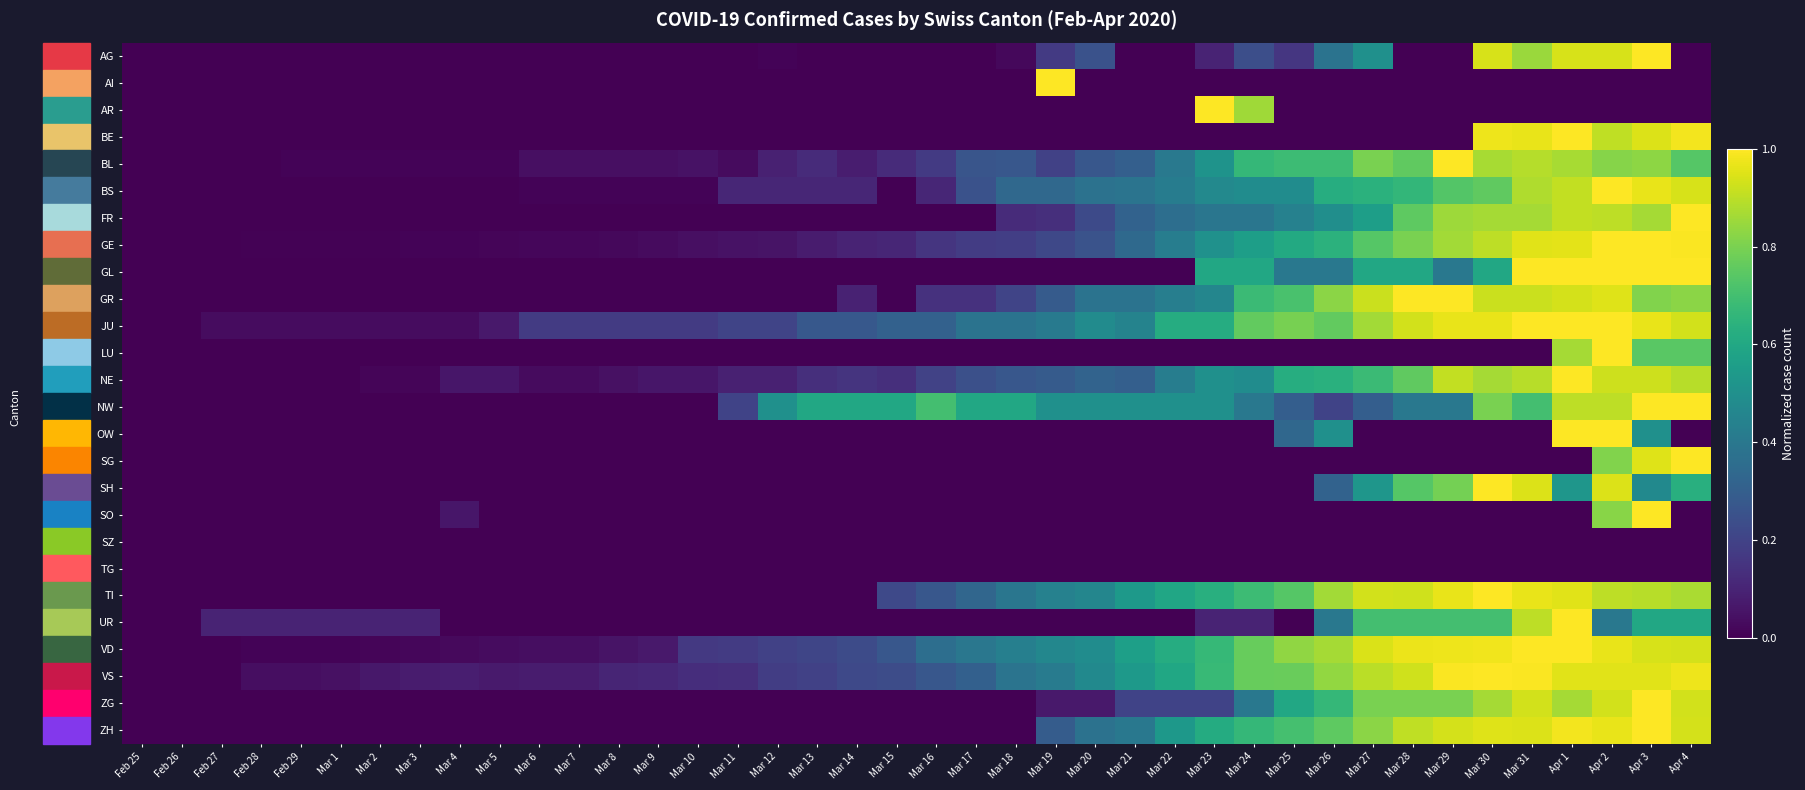

Reading left to right, extract all data points from this chart.

AG: Feb 25=0.0	Feb 26=0.0	Feb 27=0.0	Feb 28=0.0	Feb 29=0.0	Mar 1=0.0	Mar 2=0.0	Mar 3=0.0	Mar 4=0.0	Mar 5=0.0	Mar 6=0.0	Mar 7=0.0	Mar 8=0.0	Mar 9=0.0	Mar 10=0.0	Mar 11=0.0	Mar 12=0.0	Mar 13=0.0	Mar 14=0.0	Mar 15=0.0	Mar 16=0.0	Mar 17=0.0	Mar 18=0.0	Mar 19=0.2	Mar 20=0.2	Mar 21=0.0	Mar 22=0.0	Mar 23=0.1	Mar 24=0.2	Mar 25=0.2	Mar 26=0.4	Mar 27=0.5	Mar 28=0.0	Mar 29=0.0	Mar 30=0.9	Mar 31=0.8	Apr 1=0.9	Apr 2=0.9	Apr 3=1.0	Apr 4=0.0
AI: Feb 25=0.0	Feb 26=0.0	Feb 27=0.0	Feb 28=0.0	Feb 29=0.0	Mar 1=0.0	Mar 2=0.0	Mar 3=0.0	Mar 4=0.0	Mar 5=0.0	Mar 6=0.0	Mar 7=0.0	Mar 8=0.0	Mar 9=0.0	Mar 10=0.0	Mar 11=0.0	Mar 12=0.0	Mar 13=0.0	Mar 14=0.0	Mar 15=0.0	Mar 16=0.0	Mar 17=0.0	Mar 18=0.0	Mar 19=1.0	Mar 20=0.0	Mar 21=0.0	Mar 22=0.0	Mar 23=0.0	Mar 24=0.0	Mar 25=0.0	Mar 26=0.0	Mar 27=0.0	Mar 28=0.0	Mar 29=0.0	Mar 30=0.0	Mar 31=0.0	Apr 1=0.0	Apr 2=0.0	Apr 3=0.0	Apr 4=0.0
AR: Feb 25=0.0	Feb 26=0.0	Feb 27=0.0	Feb 28=0.0	Feb 29=0.0	Mar 1=0.0	Mar 2=0.0	Mar 3=0.0	Mar 4=0.0	Mar 5=0.0	Mar 6=0.0	Mar 7=0.0	Mar 8=0.0	Mar 9=0.0	Mar 10=0.0	Mar 11=0.0	Mar 12=0.0	Mar 13=0.0	Mar 14=0.0	Mar 15=0.0	Mar 16=0.0	Mar 17=0.0	Mar 18=0.0	Mar 19=0.0	Mar 20=0.0	Mar 21=0.0	Mar 22=0.0	Mar 23=1.0	Mar 24=0.9	Mar 25=0.0	Mar 26=0.0	Mar 27=0.0	Mar 28=0.0	Mar 29=0.0	Mar 30=0.0	Mar 31=0.0	Apr 1=0.0	Apr 2=0.0	Apr 3=0.0	Apr 4=0.0
BE: Feb 25=0.0	Feb 26=0.0	Feb 27=0.0	Feb 28=0.0	Feb 29=0.0	Mar 1=0.0	Mar 2=0.0	Mar 3=0.0	Mar 4=0.0	Mar 5=0.0	Mar 6=0.0	Mar 7=0.0	Mar 8=0.0	Mar 9=0.0	Mar 10=0.0	Mar 11=0.0	Mar 12=0.0	Mar 13=0.0	Mar 14=0.0	Mar 15=0.0	Mar 16=0.0	Mar 17=0.0	Mar 18=0.0	Mar 19=0.0	Mar 20=0.0	Mar 21=0.0	Mar 22=0.0	Mar 23=0.0	Mar 24=0.0	Mar 25=0.0	Mar 26=0.0	Mar 27=0.0	Mar 28=0.0	Mar 29=0.0	Mar 30=1.0	Mar 31=1.0	Apr 1=1.0	Apr 2=0.9	Apr 3=0.9	Apr 4=1.0
BL: Feb 25=0.0	Feb 26=0.0	Feb 27=0.0	Feb 28=0.0	Feb 29=0.0	Mar 1=0.0	Mar 2=0.0	Mar 3=0.0	Mar 4=0.0	Mar 5=0.0	Mar 6=0.0	Mar 7=0.0	Mar 8=0.0	Mar 9=0.0	Mar 10=0.1	Mar 11=0.0	Mar 12=0.1	Mar 13=0.1	Mar 14=0.1	Mar 15=0.1	Mar 16=0.2	Mar 17=0.3	Mar 18=0.3	Mar 19=0.2	Mar 20=0.3	Mar 21=0.3	Mar 22=0.4	Mar 23=0.5	Mar 24=0.7	Mar 25=0.7	Mar 26=0.7	Mar 27=0.8	Mar 28=0.8	Mar 29=1.0	Mar 30=0.9	Mar 31=0.9	Apr 1=0.9	Apr 2=0.8	Apr 3=0.8	Apr 4=0.7
BS: Feb 25=0.0	Feb 26=0.0	Feb 27=0.0	Feb 28=0.0	Feb 29=0.0	Mar 1=0.0	Mar 2=0.0	Mar 3=0.0	Mar 4=0.0	Mar 5=0.0	Mar 6=0.0	Mar 7=0.0	Mar 8=0.0	Mar 9=0.0	Mar 10=0.0	Mar 11=0.1	Mar 12=0.1	Mar 13=0.1	Mar 14=0.1	Mar 15=0.0	Mar 16=0.1	Mar 17=0.3	Mar 18=0.3	Mar 19=0.3	Mar 20=0.4	Mar 21=0.4	Mar 22=0.4	Mar 23=0.5	Mar 24=0.5	Mar 25=0.5	Mar 26=0.6	Mar 27=0.6	Mar 28=0.7	Mar 29=0.7	Mar 30=0.8	Mar 31=0.9	Apr 1=0.9	Apr 2=1.0	Apr 3=1.0	Apr 4=0.9
FR: Feb 25=0.0	Feb 26=0.0	Feb 27=0.0	Feb 28=0.0	Feb 29=0.0	Mar 1=0.0	Mar 2=0.0	Mar 3=0.0	Mar 4=0.0	Mar 5=0.0	Mar 6=0.0	Mar 7=0.0	Mar 8=0.0	Mar 9=0.0	Mar 10=0.0	Mar 11=0.0	Mar 12=0.0	Mar 13=0.0	Mar 14=0.0	Mar 15=0.0	Mar 16=0.0	Mar 17=0.0	Mar 18=0.1	Mar 19=0.1	Mar 20=0.2	Mar 21=0.3	Mar 22=0.4	Mar 23=0.4	Mar 24=0.4	Mar 25=0.4	Mar 26=0.5	Mar 27=0.6	Mar 28=0.8	Mar 29=0.9	Mar 30=0.9	Mar 31=0.9	Apr 1=0.9	Apr 2=0.9	Apr 3=0.9	Apr 4=1.0
GE: Feb 25=0.0	Feb 26=0.0	Feb 27=0.0	Feb 28=0.0	Feb 29=0.0	Mar 1=0.0	Mar 2=0.0	Mar 3=0.0	Mar 4=0.0	Mar 5=0.0	Mar 6=0.0	Mar 7=0.0	Mar 8=0.0	Mar 9=0.0	Mar 10=0.0	Mar 11=0.0	Mar 12=0.1	Mar 13=0.1	Mar 14=0.1	Mar 15=0.1	Mar 16=0.2	Mar 17=0.2	Mar 18=0.2	Mar 19=0.2	Mar 20=0.3	Mar 21=0.3	Mar 22=0.4	Mar 23=0.5	Mar 24=0.6	Mar 25=0.6	Mar 26=0.6	Mar 27=0.7	Mar 28=0.8	Mar 29=0.9	Mar 30=0.9	Mar 31=1.0	Apr 1=1.0	Apr 2=1.0	Apr 3=1.0	Apr 4=1.0
GL: Feb 25=0.0	Feb 26=0.0	Feb 27=0.0	Feb 28=0.0	Feb 29=0.0	Mar 1=0.0	Mar 2=0.0	Mar 3=0.0	Mar 4=0.0	Mar 5=0.0	Mar 6=0.0	Mar 7=0.0	Mar 8=0.0	Mar 9=0.0	Mar 10=0.0	Mar 11=0.0	Mar 12=0.0	Mar 13=0.0	Mar 14=0.0	Mar 15=0.0	Mar 16=0.0	Mar 17=0.0	Mar 18=0.0	Mar 19=0.0	Mar 20=0.0	Mar 21=0.0	Mar 22=0.0	Mar 23=0.6	Mar 24=0.6	Mar 25=0.4	Mar 26=0.4	Mar 27=0.6	Mar 28=0.6	Mar 29=0.4	Mar 30=0.6	Mar 31=1.0	Apr 1=1.0	Apr 2=1.0	Apr 3=1.0	Apr 4=1.0
GR: Feb 25=0.0	Feb 26=0.0	Feb 27=0.0	Feb 28=0.0	Feb 29=0.0	Mar 1=0.0	Mar 2=0.0	Mar 3=0.0	Mar 4=0.0	Mar 5=0.0	Mar 6=0.0	Mar 7=0.0	Mar 8=0.0	Mar 9=0.0	Mar 10=0.0	Mar 11=0.0	Mar 12=0.0	Mar 13=0.0	Mar 14=0.1	Mar 15=0.0	Mar 16=0.1	Mar 17=0.1	Mar 18=0.2	Mar 19=0.3	Mar 20=0.4	Mar 21=0.4	Mar 22=0.4	Mar 23=0.5	Mar 24=0.7	Mar 25=0.7	Mar 26=0.8	Mar 27=0.9	Mar 28=1.0	Mar 29=1.0	Mar 30=0.9	Mar 31=0.9	Apr 1=0.9	Apr 2=1.0	Apr 3=0.8	Apr 4=0.8
JU: Feb 25=0.0	Feb 26=0.0	Feb 27=0.0	Feb 28=0.0	Feb 29=0.0	Mar 1=0.0	Mar 2=0.0	Mar 3=0.0	Mar 4=0.0	Mar 5=0.1	Mar 6=0.2	Mar 7=0.2	Mar 8=0.2	Mar 9=0.2	Mar 10=0.2	Mar 11=0.2	Mar 12=0.2	Mar 13=0.3	Mar 14=0.3	Mar 15=0.3	Mar 16=0.3	Mar 17=0.4	Mar 18=0.4	Mar 19=0.4	Mar 20=0.5	Mar 21=0.4	Mar 22=0.6	Mar 23=0.6	Mar 24=0.8	Mar 25=0.8	Mar 26=0.8	Mar 27=0.9	Mar 28=0.9	Mar 29=1.0	Mar 30=1.0	Mar 31=1.0	Apr 1=1.0	Apr 2=1.0	Apr 3=1.0	Apr 4=0.9
LU: Feb 25=0.0	Feb 26=0.0	Feb 27=0.0	Feb 28=0.0	Feb 29=0.0	Mar 1=0.0	Mar 2=0.0	Mar 3=0.0	Mar 4=0.0	Mar 5=0.0	Mar 6=0.0	Mar 7=0.0	Mar 8=0.0	Mar 9=0.0	Mar 10=0.0	Mar 11=0.0	Mar 12=0.0	Mar 13=0.0	Mar 14=0.0	Mar 15=0.0	Mar 16=0.0	Mar 17=0.0	Mar 18=0.0	Mar 19=0.0	Mar 20=0.0	Mar 21=0.0	Mar 22=0.0	Mar 23=0.0	Mar 24=0.0	Mar 25=0.0	Mar 26=0.0	Mar 27=0.0	Mar 28=0.0	Mar 29=0.0	Mar 30=0.0	Mar 31=0.0	Apr 1=0.9	Apr 2=1.0	Apr 3=0.7	Apr 4=0.7
NE: Feb 25=0.0	Feb 26=0.0	Feb 27=0.0	Feb 28=0.0	Feb 29=0.0	Mar 1=0.0	Mar 2=0.0	Mar 3=0.0	Mar 4=0.1	Mar 5=0.1	Mar 6=0.0	Mar 7=0.0	Mar 8=0.0	Mar 9=0.1	Mar 10=0.1	Mar 11=0.1	Mar 12=0.1	Mar 13=0.1	Mar 14=0.2	Mar 15=0.1	Mar 16=0.2	Mar 17=0.2	Mar 18=0.3	Mar 19=0.3	Mar 20=0.3	Mar 21=0.3	Mar 22=0.4	Mar 23=0.5	Mar 24=0.5	Mar 25=0.6	Mar 26=0.6	Mar 27=0.7	Mar 28=0.8	Mar 29=0.9	Mar 30=0.9	Mar 31=0.9	Apr 1=1.0	Apr 2=0.9	Apr 3=0.9	Apr 4=0.9
NW: Feb 25=0.0	Feb 26=0.0	Feb 27=0.0	Feb 28=0.0	Feb 29=0.0	Mar 1=0.0	Mar 2=0.0	Mar 3=0.0	Mar 4=0.0	Mar 5=0.0	Mar 6=0.0	Mar 7=0.0	Mar 8=0.0	Mar 9=0.0	Mar 10=0.0	Mar 11=0.2	Mar 12=0.5	Mar 13=0.6	Mar 14=0.6	Mar 15=0.6	Mar 16=0.7	Mar 17=0.6	Mar 18=0.6	Mar 19=0.5	Mar 20=0.5	Mar 21=0.5	Mar 22=0.5	Mar 23=0.5	Mar 24=0.4	Mar 25=0.3	Mar 26=0.2	Mar 27=0.3	Mar 28=0.4	Mar 29=0.4	Mar 30=0.8	Mar 31=0.7	Apr 1=0.9	Apr 2=0.9	Apr 3=1.0	Apr 4=1.0
OW: Feb 25=0.0	Feb 26=0.0	Feb 27=0.0	Feb 28=0.0	Feb 29=0.0	Mar 1=0.0	Mar 2=0.0	Mar 3=0.0	Mar 4=0.0	Mar 5=0.0	Mar 6=0.0	Mar 7=0.0	Mar 8=0.0	Mar 9=0.0	Mar 10=0.0	Mar 11=0.0	Mar 12=0.0	Mar 13=0.0	Mar 14=0.0	Mar 15=0.0	Mar 16=0.0	Mar 17=0.0	Mar 18=0.0	Mar 19=0.0	Mar 20=0.0	Mar 21=0.0	Mar 22=0.0	Mar 23=0.0	Mar 24=0.0	Mar 25=0.3	Mar 26=0.5	Mar 27=0.0	Mar 28=0.0	Mar 29=0.0	Mar 30=0.0	Mar 31=0.0	Apr 1=1.0	Apr 2=1.0	Apr 3=0.5	Apr 4=0.0
SG: Feb 25=0.0	Feb 26=0.0	Feb 27=0.0	Feb 28=0.0	Feb 29=0.0	Mar 1=0.0	Mar 2=0.0	Mar 3=0.0	Mar 4=0.0	Mar 5=0.0	Mar 6=0.0	Mar 7=0.0	Mar 8=0.0	Mar 9=0.0	Mar 10=0.0	Mar 11=0.0	Mar 12=0.0	Mar 13=0.0	Mar 14=0.0	Mar 15=0.0	Mar 16=0.0	Mar 17=0.0	Mar 18=0.0	Mar 19=0.0	Mar 20=0.0	Mar 21=0.0	Mar 22=0.0	Mar 23=0.0	Mar 24=0.0	Mar 25=0.0	Mar 26=0.0	Mar 27=0.0	Mar 28=0.0	Mar 29=0.0	Mar 30=0.0	Mar 31=0.0	Apr 1=0.0	Apr 2=0.8	Apr 3=0.9	Apr 4=1.0
SH: Feb 25=0.0	Feb 26=0.0	Feb 27=0.0	Feb 28=0.0	Feb 29=0.0	Mar 1=0.0	Mar 2=0.0	Mar 3=0.0	Mar 4=0.0	Mar 5=0.0	Mar 6=0.0	Mar 7=0.0	Mar 8=0.0	Mar 9=0.0	Mar 10=0.0	Mar 11=0.0	Mar 12=0.0	Mar 13=0.0	Mar 14=0.0	Mar 15=0.0	Mar 16=0.0	Mar 17=0.0	Mar 18=0.0	Mar 19=0.0	Mar 20=0.0	Mar 21=0.0	Mar 22=0.0	Mar 23=0.0	Mar 24=0.0	Mar 25=0.0	Mar 26=0.3	Mar 27=0.5	Mar 28=0.7	Mar 29=0.8	Mar 30=1.0	Mar 31=0.9	Apr 1=0.5	Apr 2=0.9	Apr 3=0.5	Apr 4=0.6
SO: Feb 25=0.0	Feb 26=0.0	Feb 27=0.0	Feb 28=0.0	Feb 29=0.0	Mar 1=0.0	Mar 2=0.0	Mar 3=0.0	Mar 4=0.1	Mar 5=0.0	Mar 6=0.0	Mar 7=0.0	Mar 8=0.0	Mar 9=0.0	Mar 10=0.0	Mar 11=0.0	Mar 12=0.0	Mar 13=0.0	Mar 14=0.0	Mar 15=0.0	Mar 16=0.0	Mar 17=0.0	Mar 18=0.0	Mar 19=0.0	Mar 20=0.0	Mar 21=0.0	Mar 22=0.0	Mar 23=0.0	Mar 24=0.0	Mar 25=0.0	Mar 26=0.0	Mar 27=0.0	Mar 28=0.0	Mar 29=0.0	Mar 30=0.0	Mar 31=0.0	Apr 1=0.0	Apr 2=0.8	Apr 3=1.0	Apr 4=0.0
SZ: Feb 25=0.0	Feb 26=0.0	Feb 27=0.0	Feb 28=0.0	Feb 29=0.0	Mar 1=0.0	Mar 2=0.0	Mar 3=0.0	Mar 4=0.0	Mar 5=0.0	Mar 6=0.0	Mar 7=0.0	Mar 8=0.0	Mar 9=0.0	Mar 10=0.0	Mar 11=0.0	Mar 12=0.0	Mar 13=0.0	Mar 14=0.0	Mar 15=0.0	Mar 16=0.0	Mar 17=0.0	Mar 18=0.0	Mar 19=0.0	Mar 20=0.0	Mar 21=0.0	Mar 22=0.0	Mar 23=0.0	Mar 24=0.0	Mar 25=0.0	Mar 26=0.0	Mar 27=0.0	Mar 28=0.0	Mar 29=0.0	Mar 30=0.0	Mar 31=0.0	Apr 1=0.0	Apr 2=0.0	Apr 3=0.0	Apr 4=0.0
TG: Feb 25=0.0	Feb 26=0.0	Feb 27=0.0	Feb 28=0.0	Feb 29=0.0	Mar 1=0.0	Mar 2=0.0	Mar 3=0.0	Mar 4=0.0	Mar 5=0.0	Mar 6=0.0	Mar 7=0.0	Mar 8=0.0	Mar 9=0.0	Mar 10=0.0	Mar 11=0.0	Mar 12=0.0	Mar 13=0.0	Mar 14=0.0	Mar 15=0.0	Mar 16=0.0	Mar 17=0.0	Mar 18=0.0	Mar 19=0.0	Mar 20=0.0	Mar 21=0.0	Mar 22=0.0	Mar 23=0.0	Mar 24=0.0	Mar 25=0.0	Mar 26=0.0	Mar 27=0.0	Mar 28=0.0	Mar 29=0.0	Mar 30=0.0	Mar 31=0.0	Apr 1=0.0	Apr 2=0.0	Apr 3=0.0	Apr 4=0.0
TI: Feb 25=0.0	Feb 26=0.0	Feb 27=0.0	Feb 28=0.0	Feb 29=0.0	Mar 1=0.0	Mar 2=0.0	Mar 3=0.0	Mar 4=0.0	Mar 5=0.0	Mar 6=0.0	Mar 7=0.0	Mar 8=0.0	Mar 9=0.0	Mar 10=0.0	Mar 11=0.0	Mar 12=0.0	Mar 13=0.0	Mar 14=0.0	Mar 15=0.2	Mar 16=0.3	Mar 17=0.3	Mar 18=0.4	Mar 19=0.4	Mar 20=0.5	Mar 21=0.5	Mar 22=0.6	Mar 23=0.6	Mar 24=0.7	Mar 25=0.7	Mar 26=0.9	Mar 27=0.9	Mar 28=0.9	Mar 29=1.0	Mar 30=1.0	Mar 31=1.0	Apr 1=1.0	Apr 2=0.9	Apr 3=0.9	Apr 4=0.9
UR: Feb 25=0.0	Feb 26=0.0	Feb 27=0.1	Feb 28=0.1	Feb 29=0.1	Mar 1=0.1	Mar 2=0.1	Mar 3=0.1	Mar 4=0.0	Mar 5=0.0	Mar 6=0.0	Mar 7=0.0	Mar 8=0.0	Mar 9=0.0	Mar 10=0.0	Mar 11=0.0	Mar 12=0.0	Mar 13=0.0	Mar 14=0.0	Mar 15=0.0	Mar 16=0.0	Mar 17=0.0	Mar 18=0.0	Mar 19=0.0	Mar 20=0.0	Mar 21=0.0	Mar 22=0.0	Mar 23=0.1	Mar 24=0.1	Mar 25=0.0	Mar 26=0.4	Mar 27=0.7	Mar 28=0.7	Mar 29=0.7	Mar 30=0.7	Mar 31=0.9	Apr 1=1.0	Apr 2=0.4	Apr 3=0.6	Apr 4=0.6
VD: Feb 25=0.0	Feb 26=0.0	Feb 27=0.0	Feb 28=0.0	Feb 29=0.0	Mar 1=0.0	Mar 2=0.0	Mar 3=0.0	Mar 4=0.0	Mar 5=0.0	Mar 6=0.0	Mar 7=0.0	Mar 8=0.1	Mar 9=0.1	Mar 10=0.2	Mar 11=0.2	Mar 12=0.2	Mar 13=0.2	Mar 14=0.2	Mar 15=0.3	Mar 16=0.4	Mar 17=0.4	Mar 18=0.4	Mar 19=0.5	Mar 20=0.5	Mar 21=0.6	Mar 22=0.6	Mar 23=0.7	Mar 24=0.8	Mar 25=0.8	Mar 26=0.9	Mar 27=0.9	Mar 28=1.0	Mar 29=1.0	Mar 30=1.0	Mar 31=1.0	Apr 1=1.0	Apr 2=1.0	Apr 3=0.9	Apr 4=0.9
VS: Feb 25=0.0	Feb 26=0.0	Feb 27=0.0	Feb 28=0.0	Feb 29=0.0	Mar 1=0.0	Mar 2=0.1	Mar 3=0.1	Mar 4=0.1	Mar 5=0.1	Mar 6=0.1	Mar 7=0.1	Mar 8=0.1	Mar 9=0.1	Mar 10=0.1	Mar 11=0.1	Mar 12=0.2	Mar 13=0.2	Mar 14=0.2	Mar 15=0.2	Mar 16=0.3	Mar 17=0.3	Mar 18=0.4	Mar 19=0.4	Mar 20=0.5	Mar 21=0.5	Mar 22=0.6	Mar 23=0.7	Mar 24=0.8	Mar 25=0.8	Mar 26=0.8	Mar 27=0.9	Mar 28=0.9	Mar 29=1.0	Mar 30=1.0	Mar 31=1.0	Apr 1=1.0	Apr 2=1.0	Apr 3=1.0	Apr 4=1.0
ZG: Feb 25=0.0	Feb 26=0.0	Feb 27=0.0	Feb 28=0.0	Feb 29=0.0	Mar 1=0.0	Mar 2=0.0	Mar 3=0.0	Mar 4=0.0	Mar 5=0.0	Mar 6=0.0	Mar 7=0.0	Mar 8=0.0	Mar 9=0.0	Mar 10=0.0	Mar 11=0.0	Mar 12=0.0	Mar 13=0.0	Mar 14=0.0	Mar 15=0.0	Mar 16=0.0	Mar 17=0.0	Mar 18=0.0	Mar 19=0.1	Mar 20=0.1	Mar 21=0.2	Mar 22=0.2	Mar 23=0.2	Mar 24=0.4	Mar 25=0.6	Mar 26=0.7	Mar 27=0.8	Mar 28=0.8	Mar 29=0.8	Mar 30=0.9	Mar 31=0.9	Apr 1=0.9	Apr 2=0.9	Apr 3=1.0	Apr 4=0.9
ZH: Feb 25=0.0	Feb 26=0.0	Feb 27=0.0	Feb 28=0.0	Feb 29=0.0	Mar 1=0.0	Mar 2=0.0	Mar 3=0.0	Mar 4=0.0	Mar 5=0.0	Mar 6=0.0	Mar 7=0.0	Mar 8=0.0	Mar 9=0.0	Mar 10=0.0	Mar 11=0.0	Mar 12=0.0	Mar 13=0.0	Mar 14=0.0	Mar 15=0.0	Mar 16=0.0	Mar 17=0.0	Mar 18=0.0	Mar 19=0.3	Mar 20=0.4	Mar 21=0.4	Mar 22=0.5	Mar 23=0.6	Mar 24=0.7	Mar 25=0.7	Mar 26=0.8	Mar 27=0.8	Mar 28=0.9	Mar 29=0.9	Mar 30=1.0	Mar 31=0.9	Apr 1=1.0	Apr 2=1.0	Apr 3=1.0	Apr 4=0.9